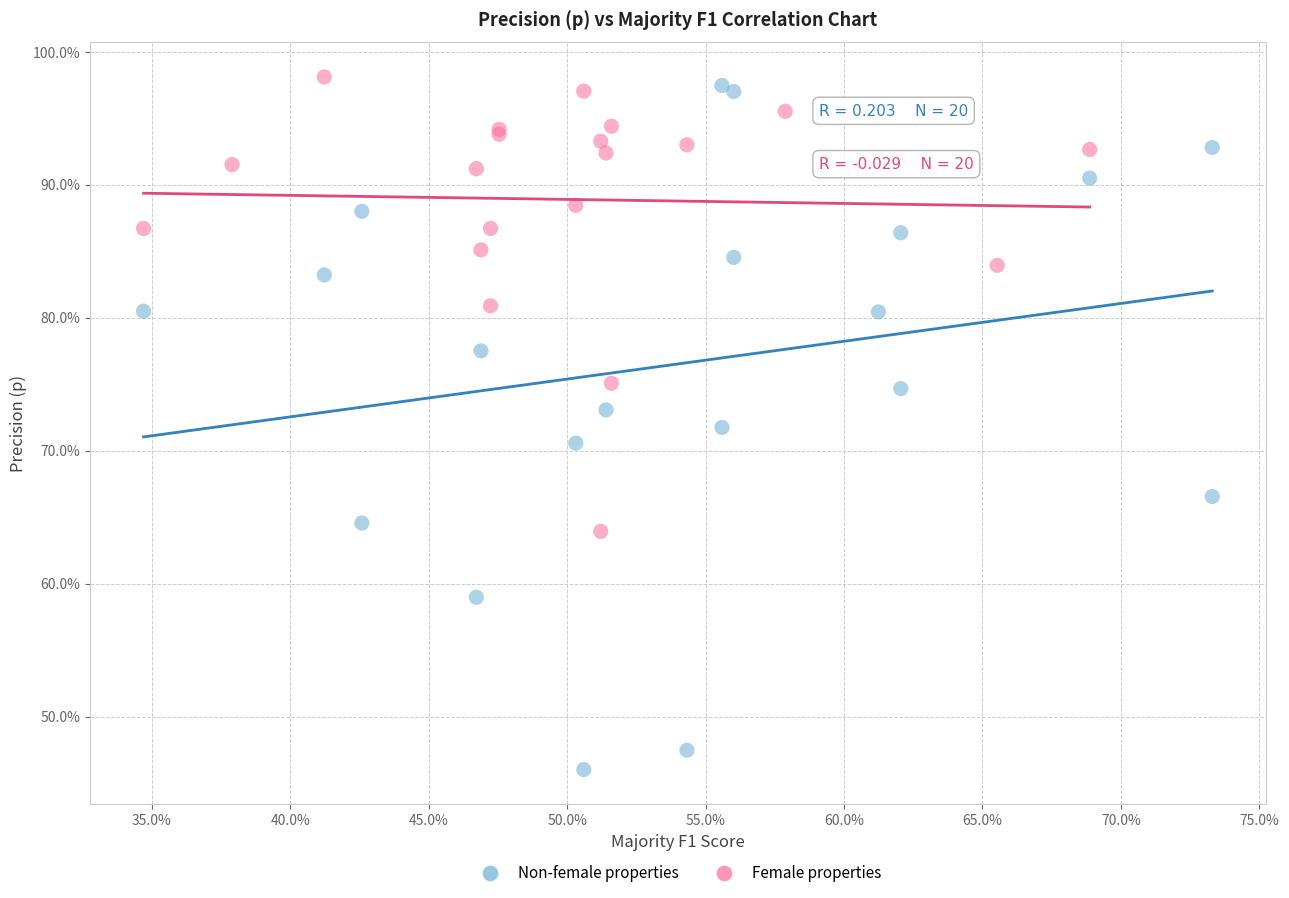

Which series has the largest Y range (max minus min)?

Non-female properties